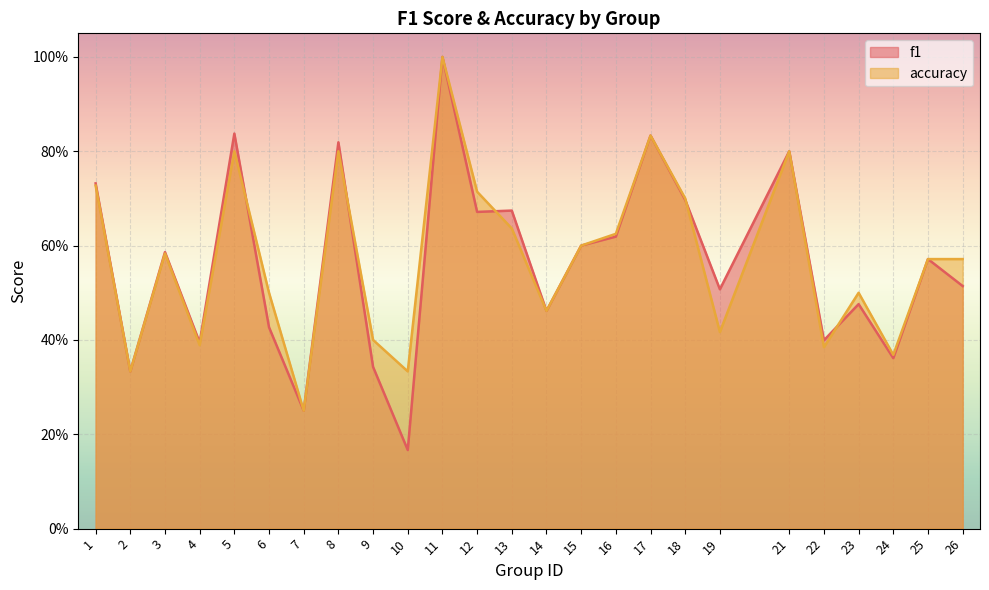

Reading left to right, list all the values displayed in this chart.

f1: 1=0.7	2=0.3	3=0.6	4=0.4	5=0.8	6=0.4	7=0.2	8=0.8	9=0.3	10=0.2	11=1.0	12=0.7	13=0.7	14=0.5	15=0.6	16=0.6	17=0.8	18=0.7	19=0.5	21=0.8	22=0.4	23=0.5	24=0.4	25=0.6	26=0.5
accuracy: 1=0.7	2=0.3	3=0.6	4=0.4	5=0.8	6=0.5	7=0.2	8=0.8	9=0.4	10=0.3	11=1.0	12=0.7	13=0.6	14=0.5	15=0.6	16=0.6	17=0.8	18=0.7	19=0.4	21=0.8	22=0.4	23=0.5	24=0.4	25=0.6	26=0.6